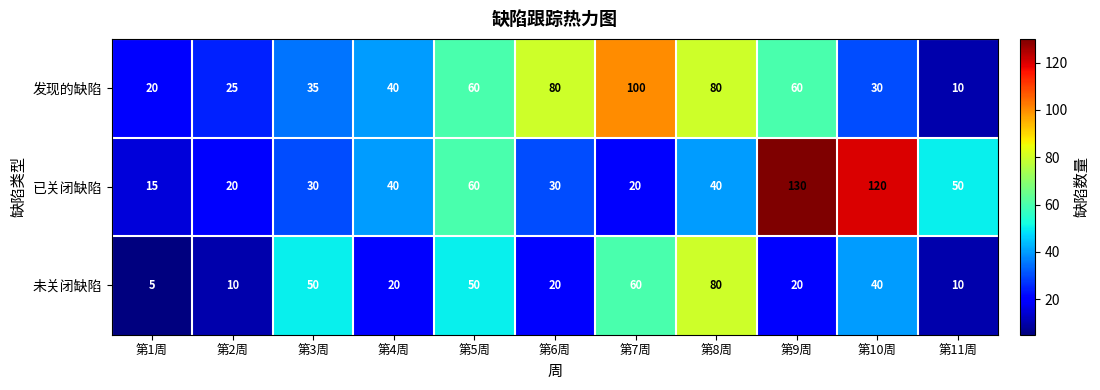

What is the greatest value displayed?

130